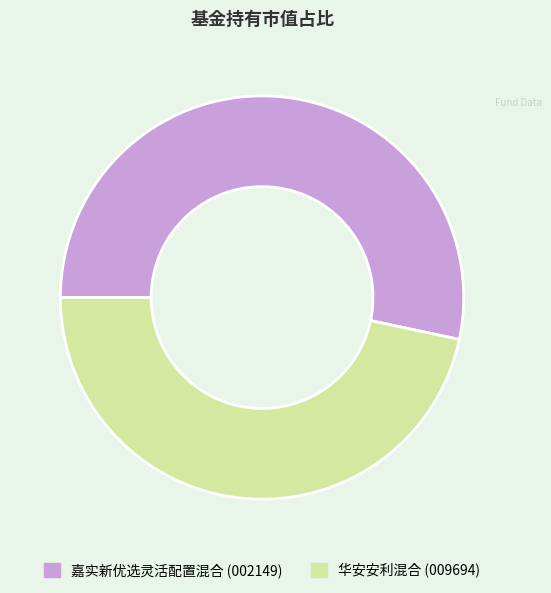

Which slice is the smallest?

华安安利混合